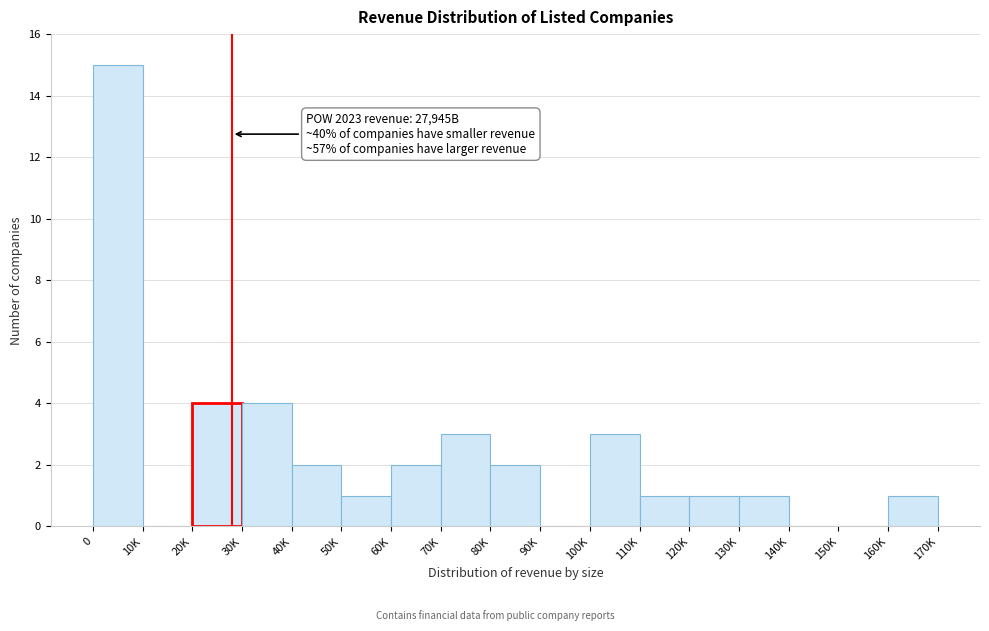

Reading left to right, extract all data points from this chart.

0=15	10K=0	20K=4	30K=4	40K=2	50K=1	60K=2	70K=3	80K=2	90K=0	100K=3	110K=1	120K=1	130K=1	140K=0	150K=0	160K=1